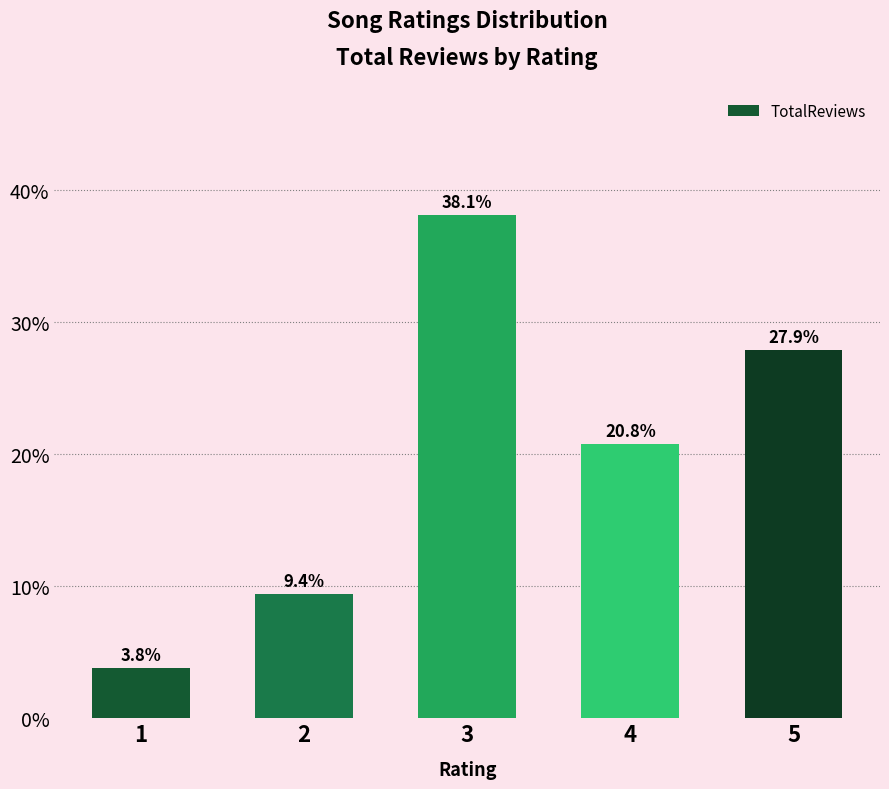

What is the value of the 4th bar from the left?

0.2